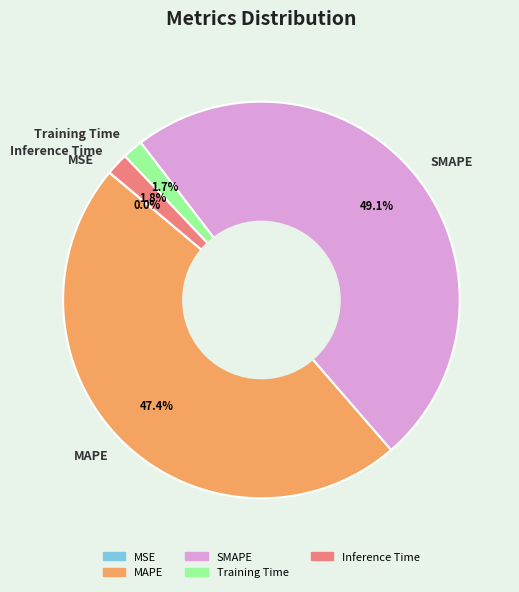

What percentage is the MAPE slice, to the nearest percent?

47%